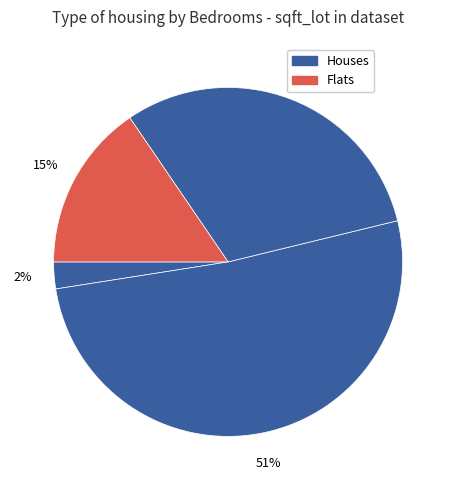

Count the number of slices in the pie.

4